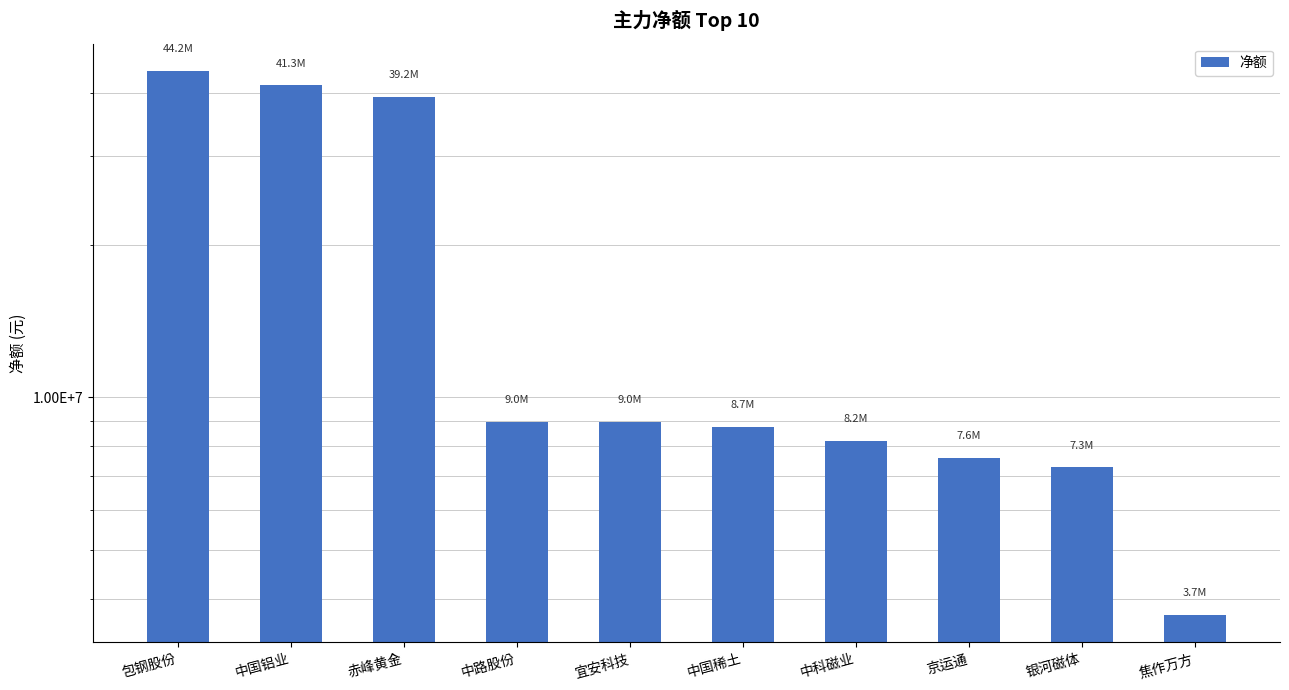

List the labels in order of value, largest first.

包钢股份, 中国铝业, 赤峰黄金, 中路股份, 宜安科技, 中国稀土, 中科磁业, 京运通, 银河磁体, 焦作万方